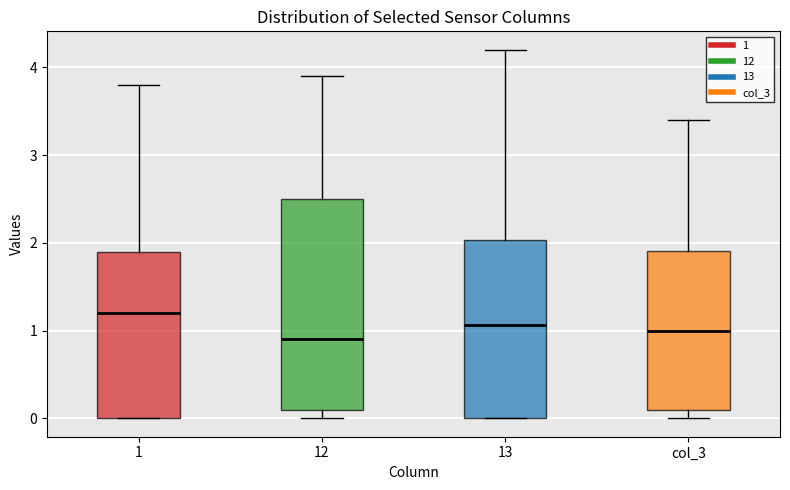

Where does the upper whisker of the box for 12 end on the y-axis? The values are not printed on the chart, so give them approximately, as read against the axis.

3.9